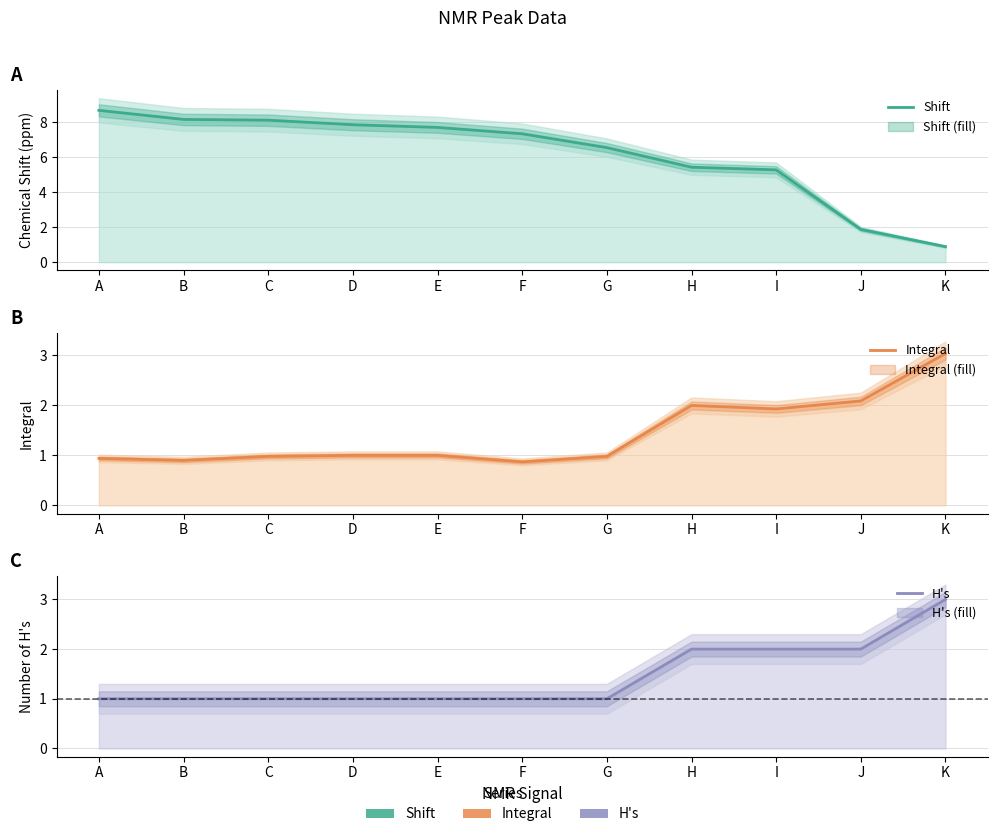

At which category is the sum across all series the highest?

A